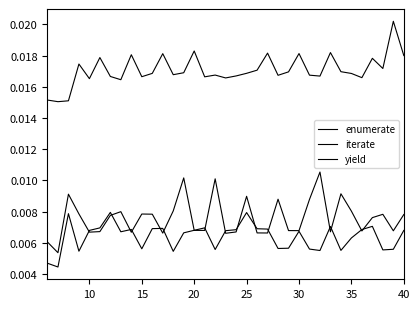

Does the chart have visible grid lines?

No